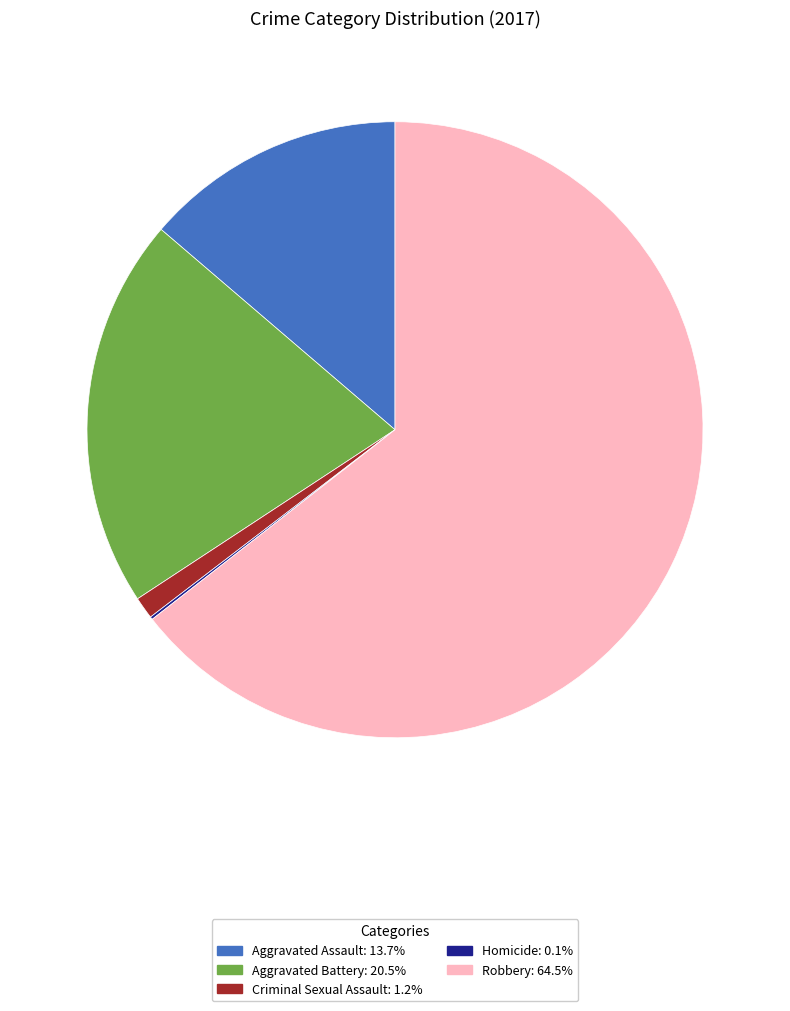

Combined, do Aggravated Battery and Aggravated Assault account for over 50%?

No